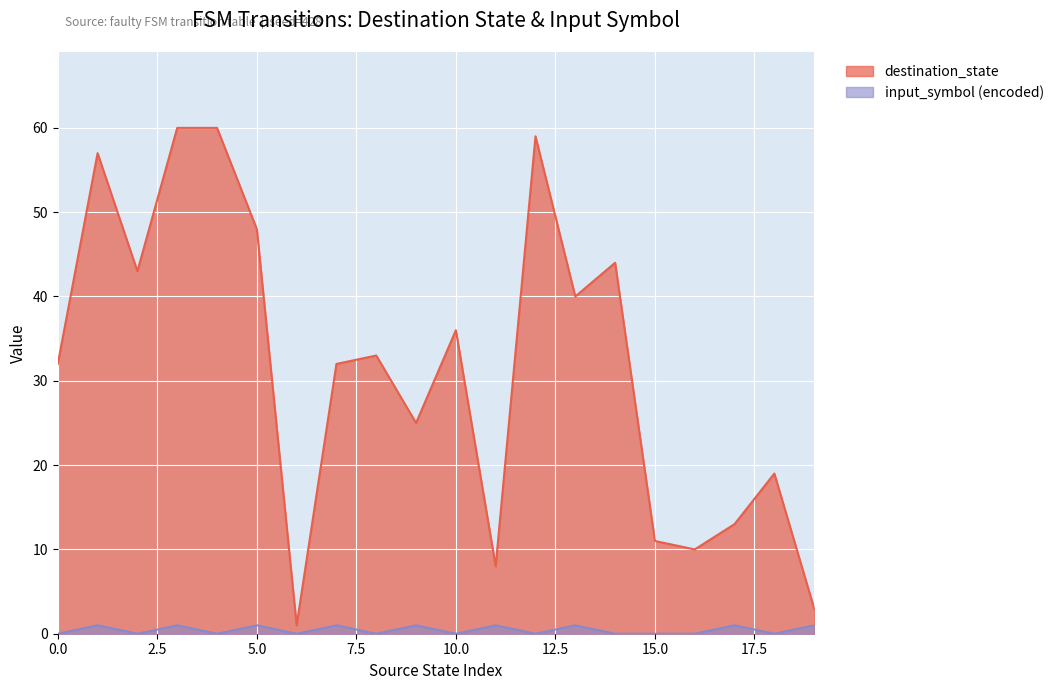

What is the approximate value of input_symbol_encoded at 3?

1